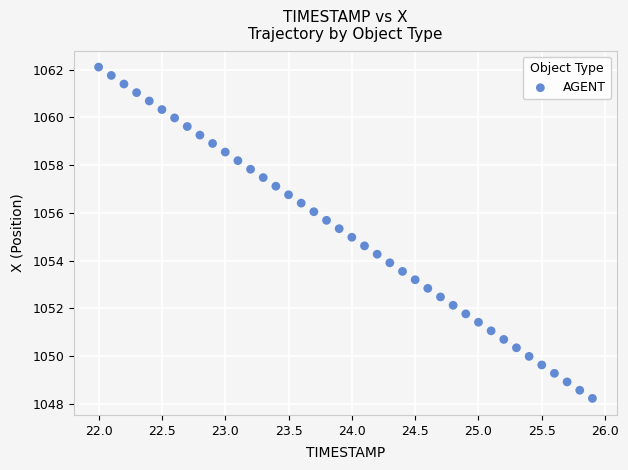

What is the range of X values (max minus min)?

3.9